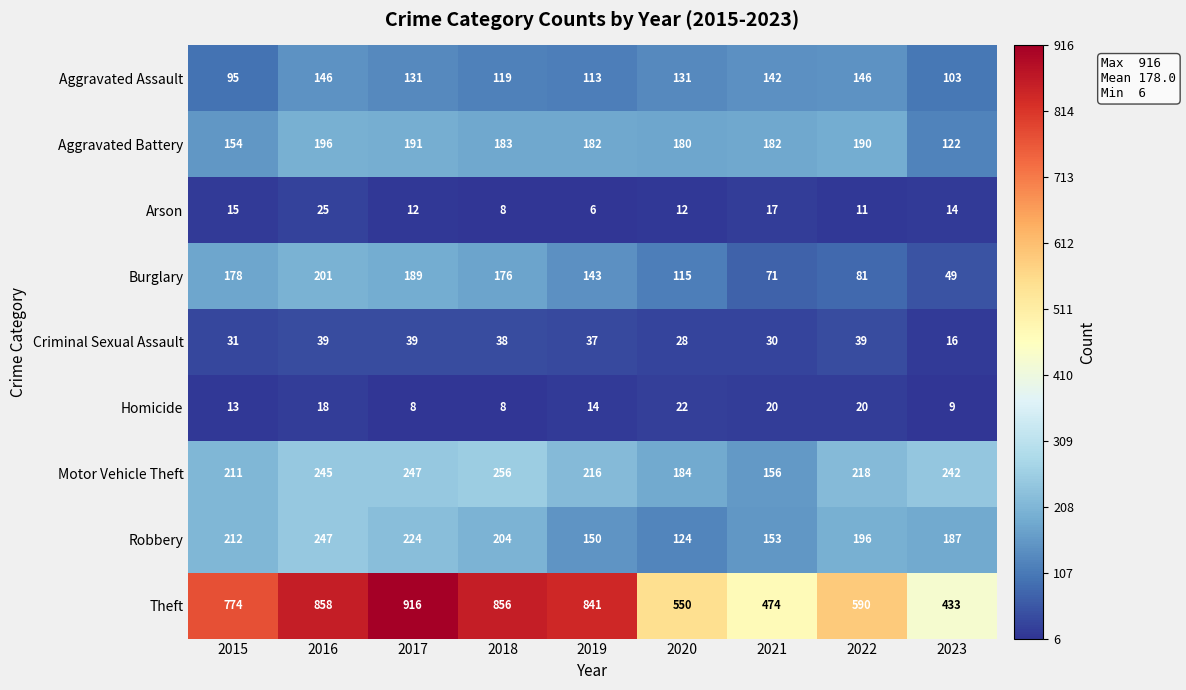

True or false: Aggravated Battery has a value of 161 at 2023.

False